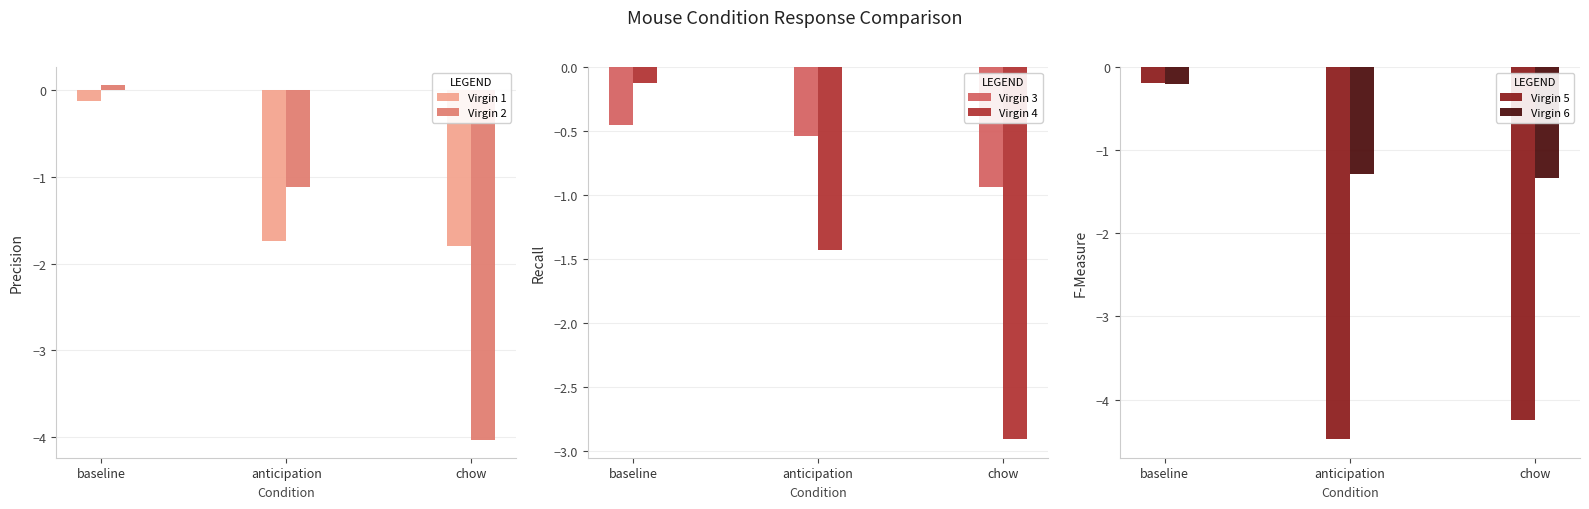

What is the difference between the second highest and minimum values in the Virgin 4 series?

1.5